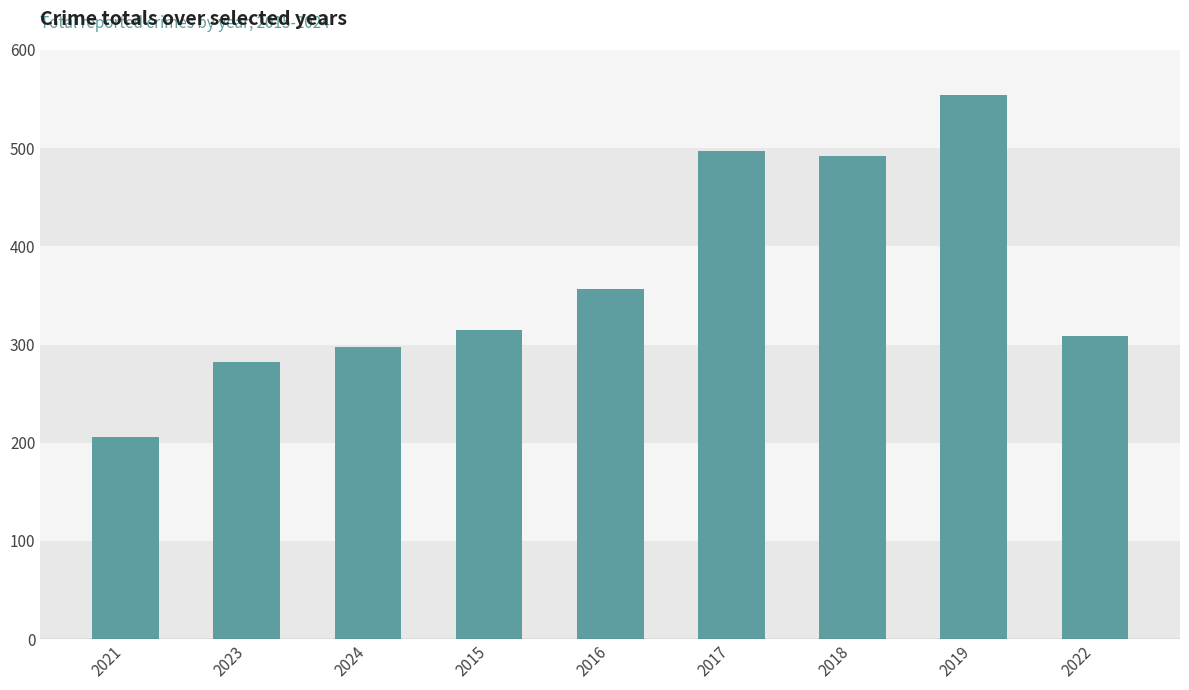

What is the average value?

368